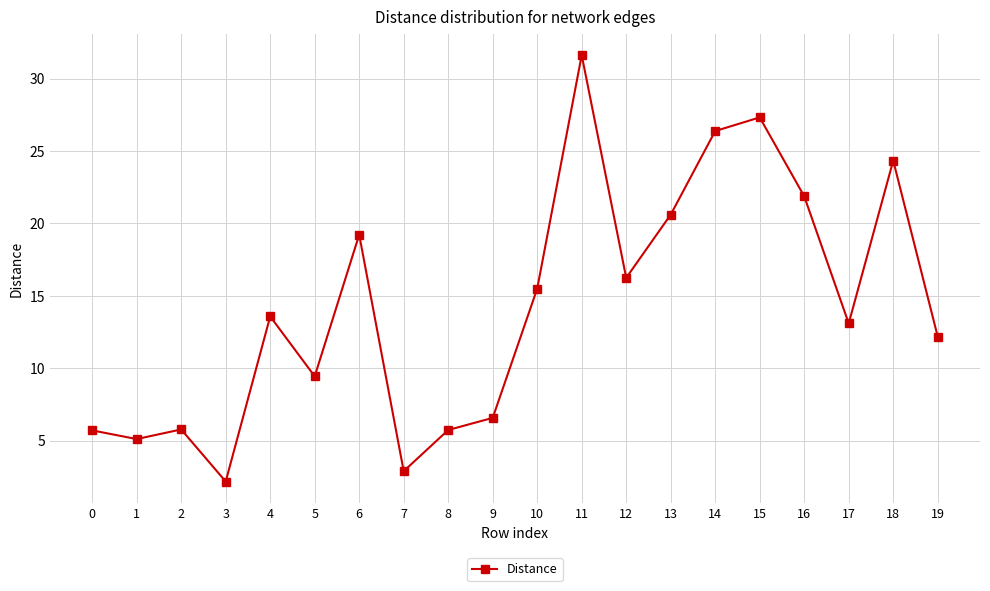

What is the difference between the maximum and minimum values?

29.4